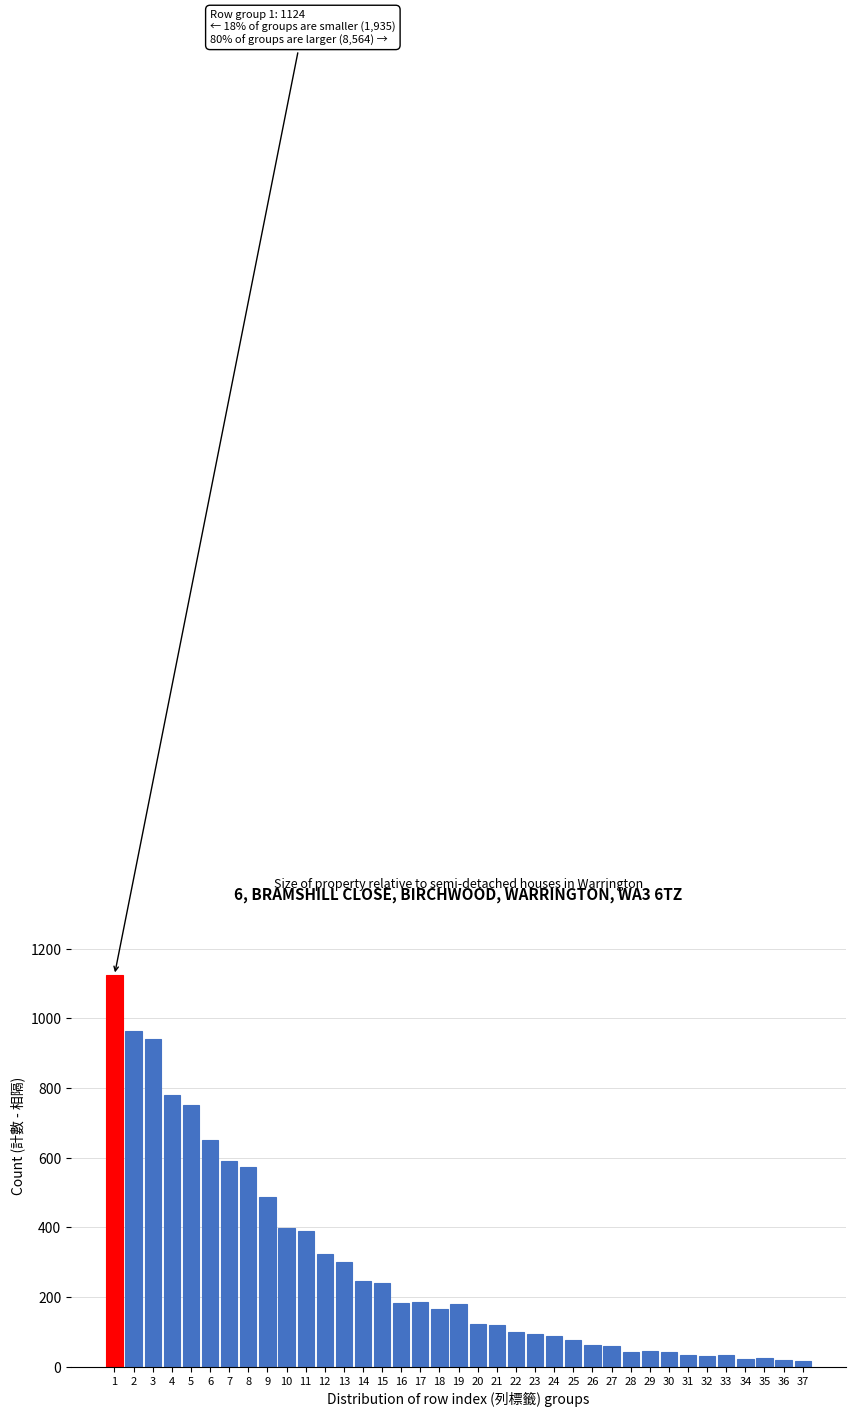

The value at 14 is 246. True or false?

True